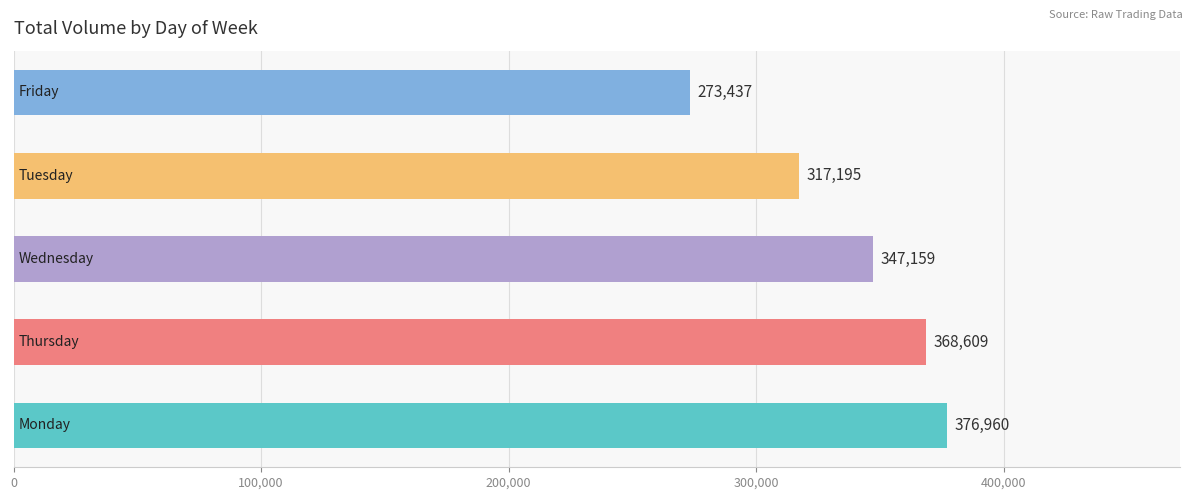

What is the maximum value shown in the chart?

376960